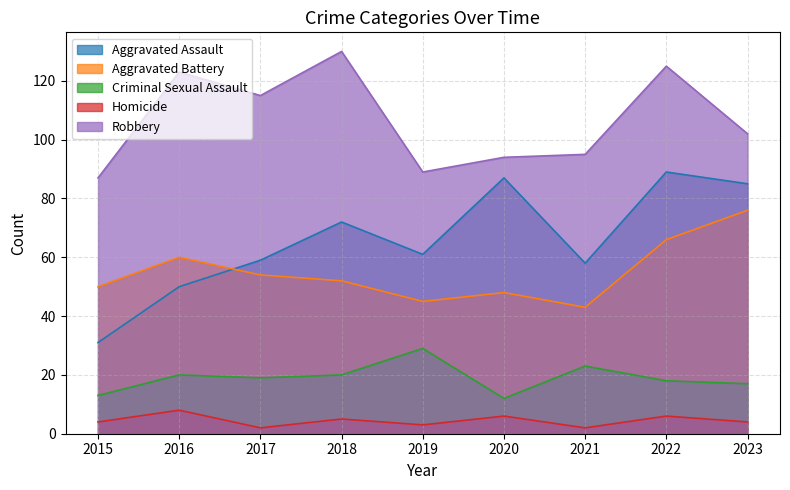

After their last crossing, which series has the higher values: Aggravated Battery or Aggravated Assault?

Aggravated Assault